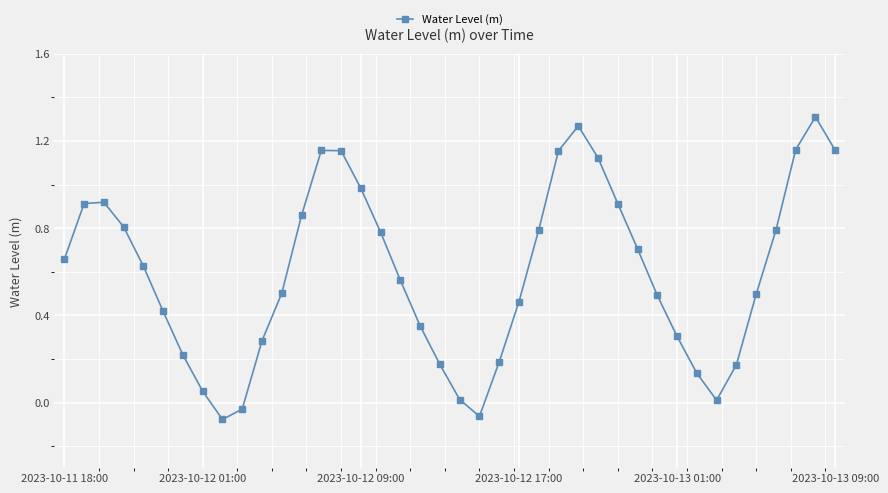

How many interior local valleys (lower than both neighbors) does the data have?

3